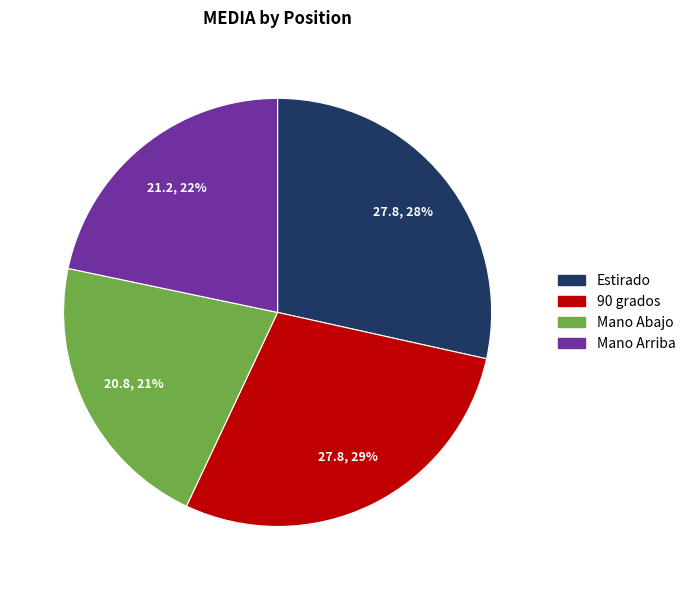

Does Estirado represent more than half of the total?

No